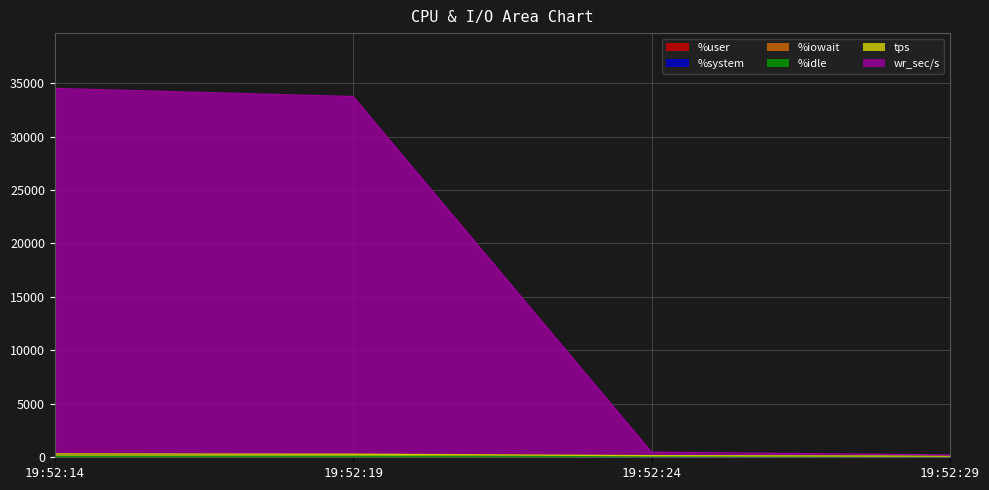

How many data points does each series have?

4